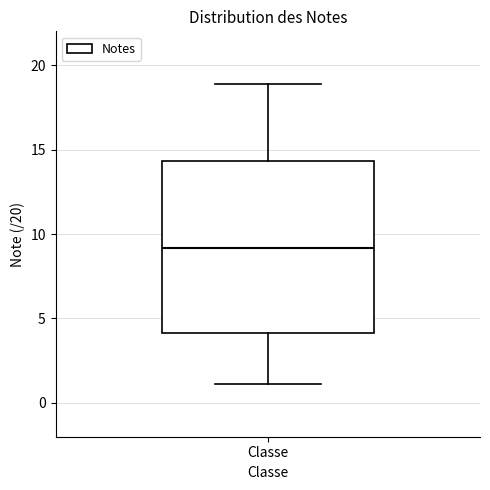

Read this box plot against the y-axis: the position of the median line, the range covered by the box, and the ends of both whiskers. The values are not printed on the chart, so give them approximately, as read against the axis.

median 9.0, box 4.0 to 14.5, whiskers 1.0 to 19.0